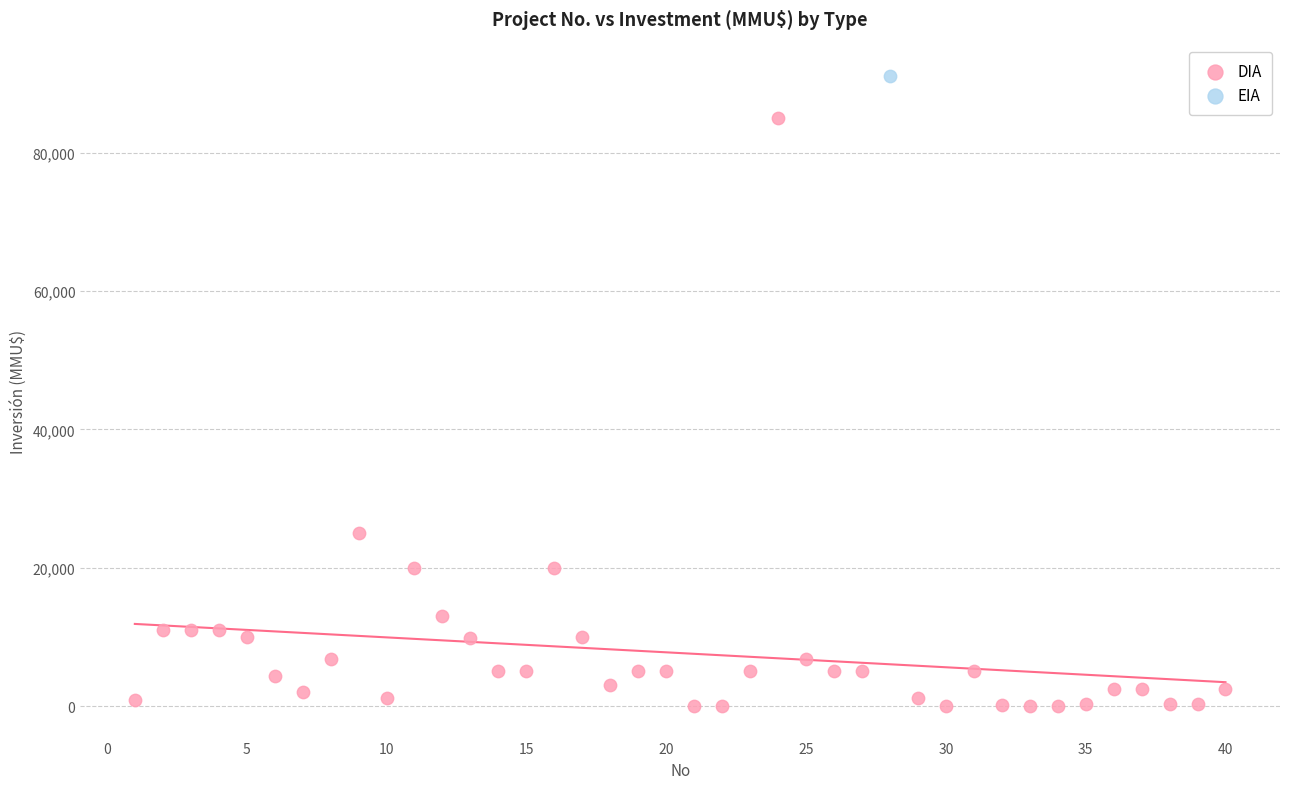

What are all the series names shown in the legend?

DIA, EIA